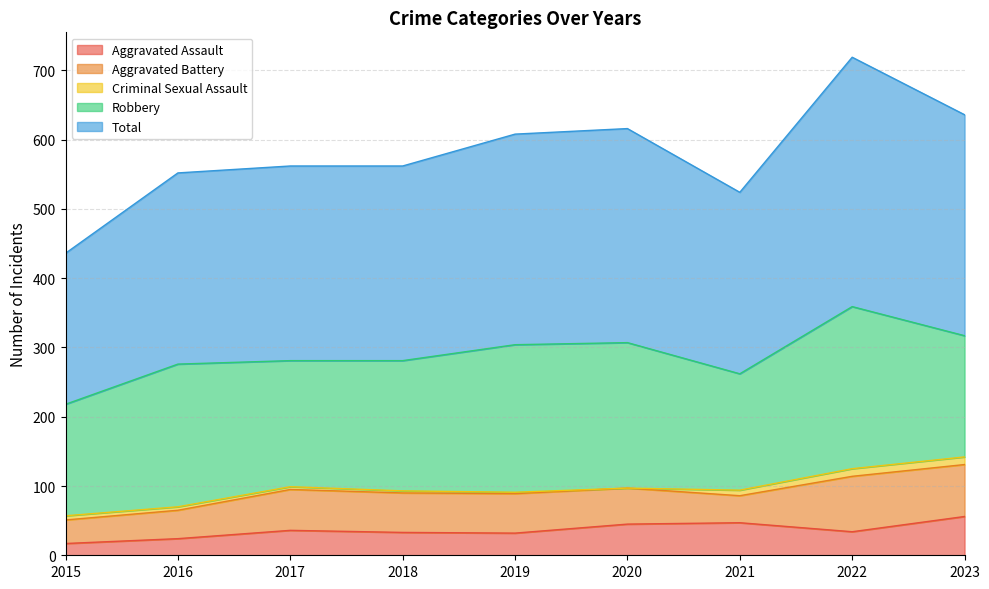

Count the number of categories in the chart.

9